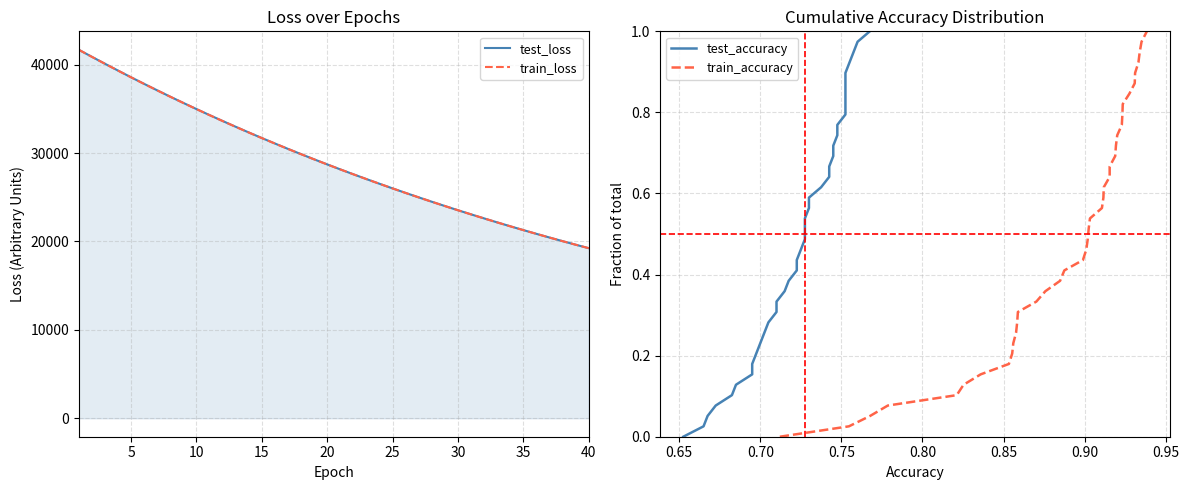

Rank the series by their maximum value, from highest to lowest.

test_loss, train_loss, test_accuracy, train_accuracy